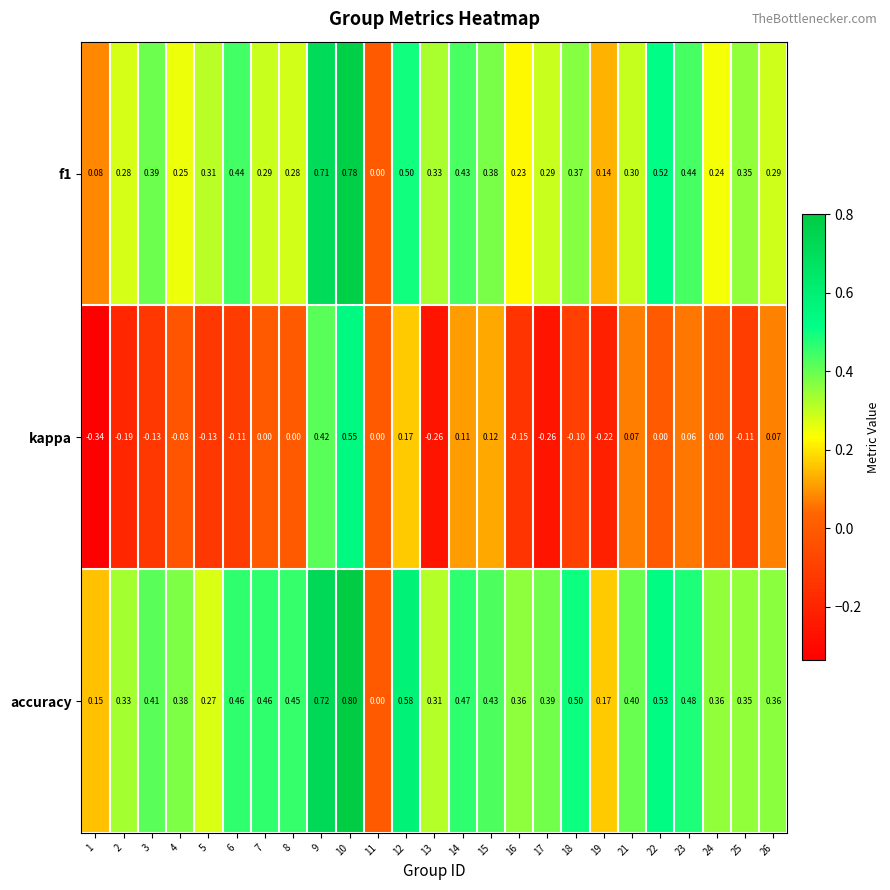

Which series has the largest total across all categories?

accuracy